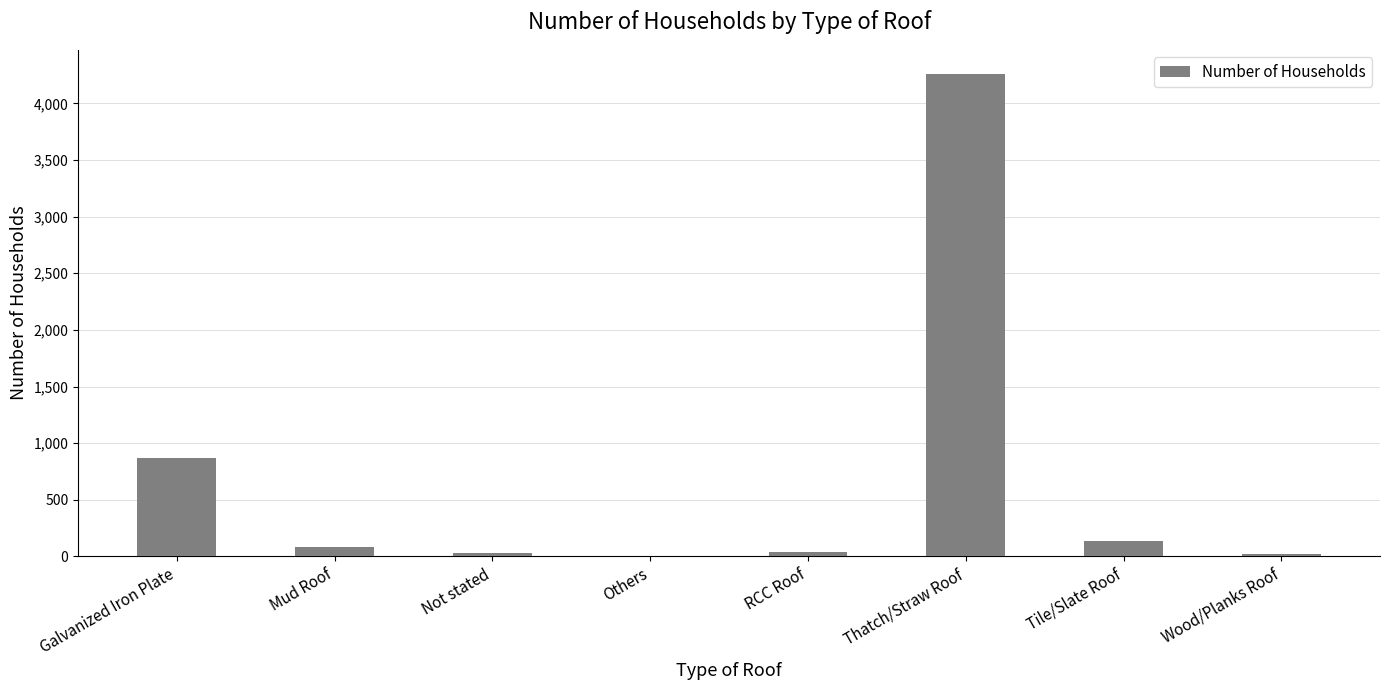

What value does the data have at Thatch/Straw Roof?

4260